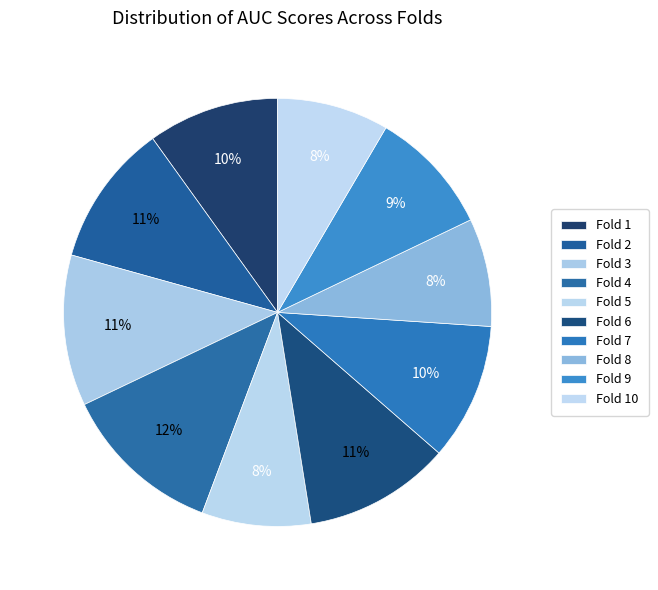

Which has a higher value, Fold 3 or Fold 9?

Fold 3